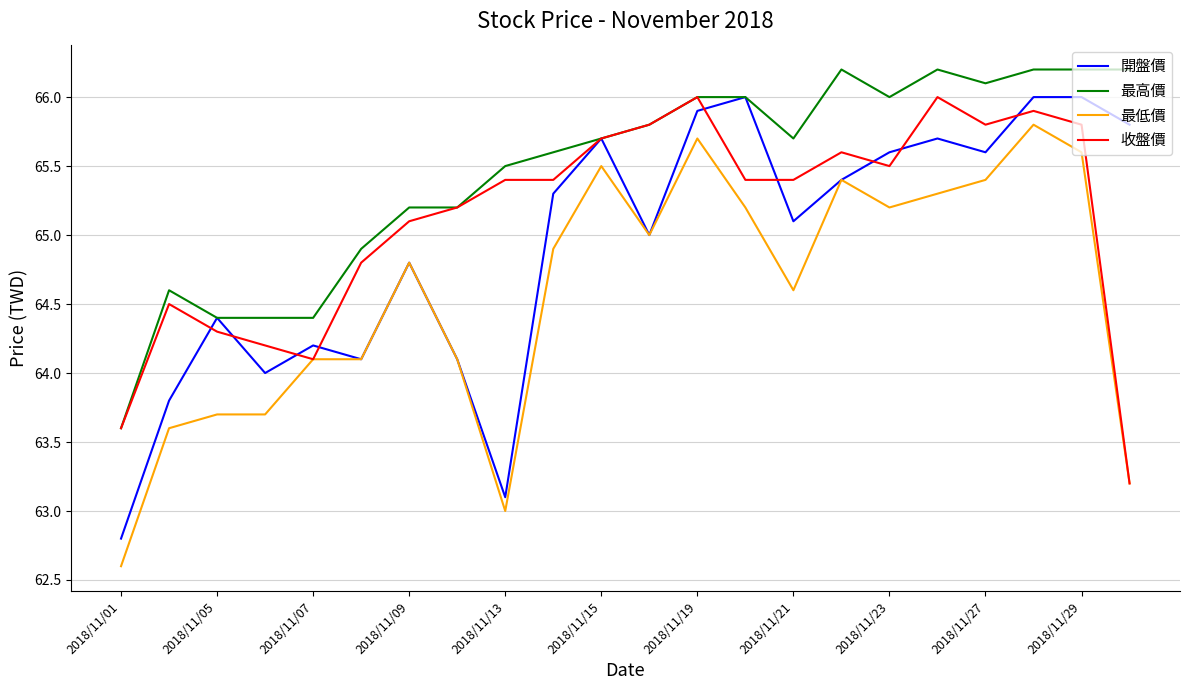

Which series has the largest total across all categories?

最高價